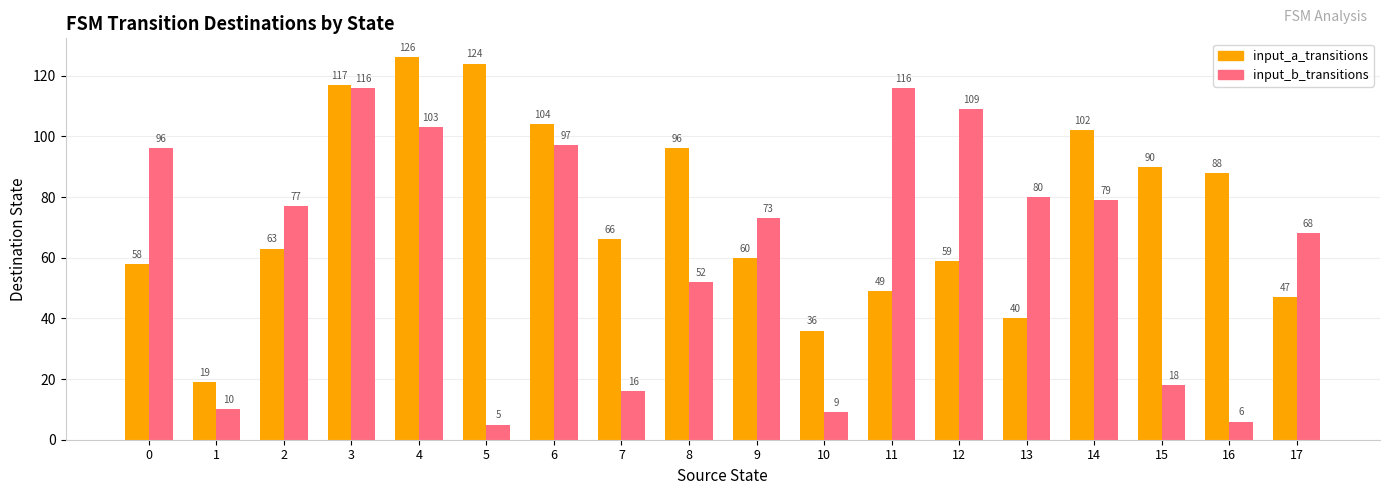

The value of input_a_transitions at 9 is 60. True or false?

True